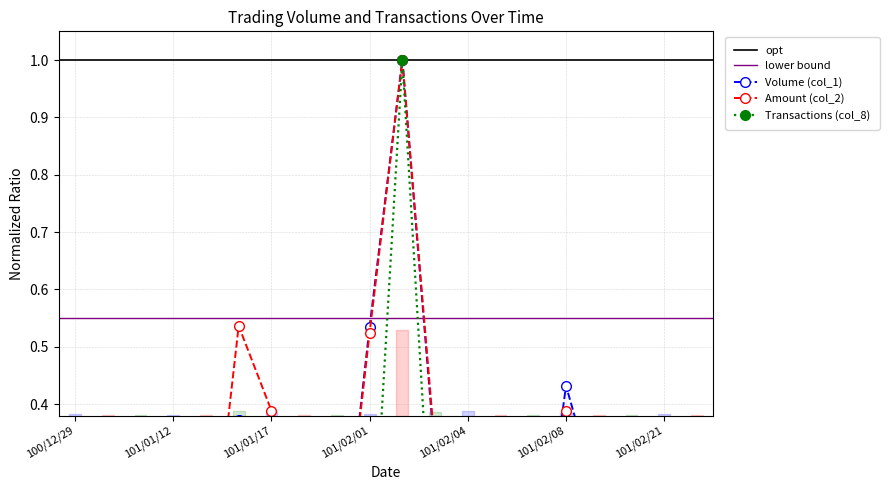

Rank the categories by Transactions (col_8) value from highest to lowest.

101/02/02, 101/01/16, 101/01/17, 101/02/04, 101/02/03, 101/02/08, 101/02/01, 100/12/29, 101/02/21, 101/02/06, 101/01/05, 101/01/06, 101/01/12, 101/01/13, 101/01/18, 101/01/31, 101/02/07, 101/02/13, 101/02/17, 101/02/23